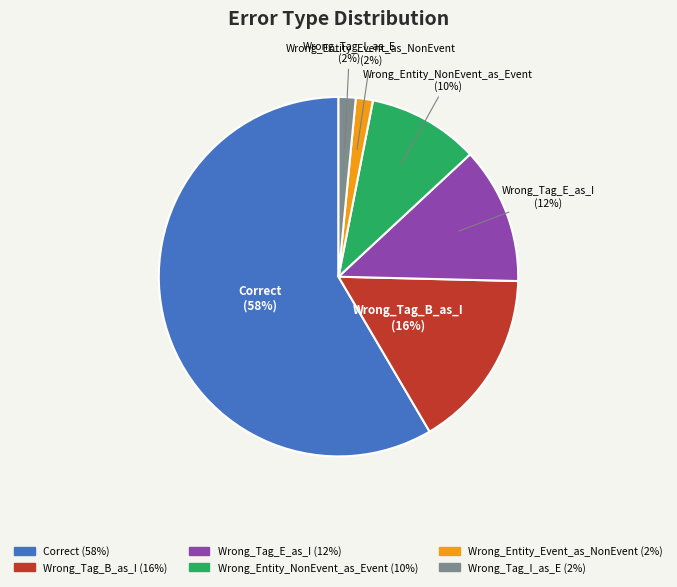

Do Wrong_Tag_E_as_I and Wrong_Entity_Event_as_NonEvent together represent more than half of the pie?

No